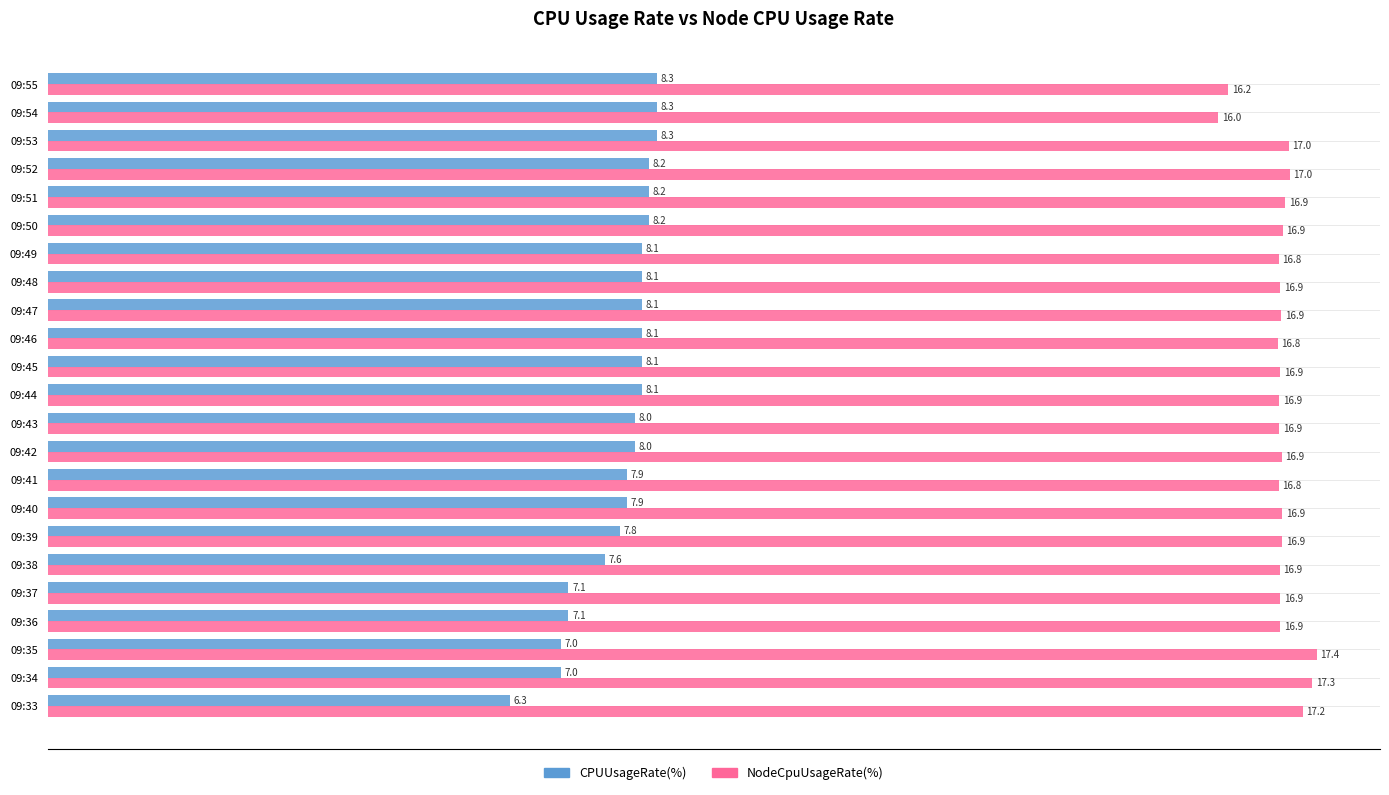

At which category is the sum across all series the highest?

09:53